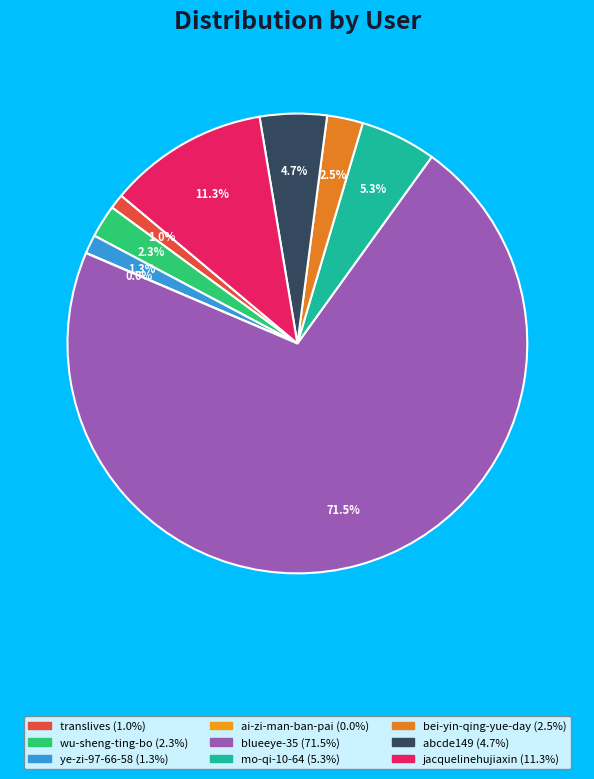

To the nearest percent, what is the difference between the mo-qi-10-64 and jacquelinehujiaxin slice percentages?

6%